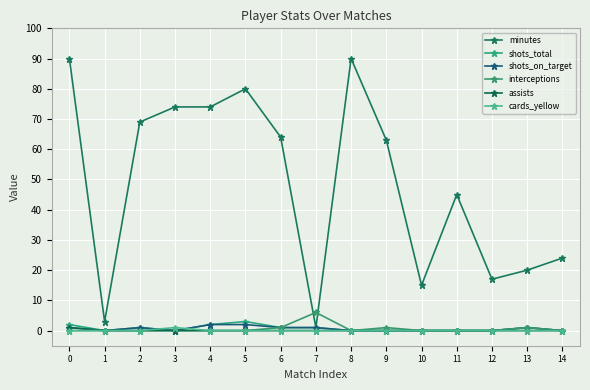

What is the average value of the interceptions series?

1